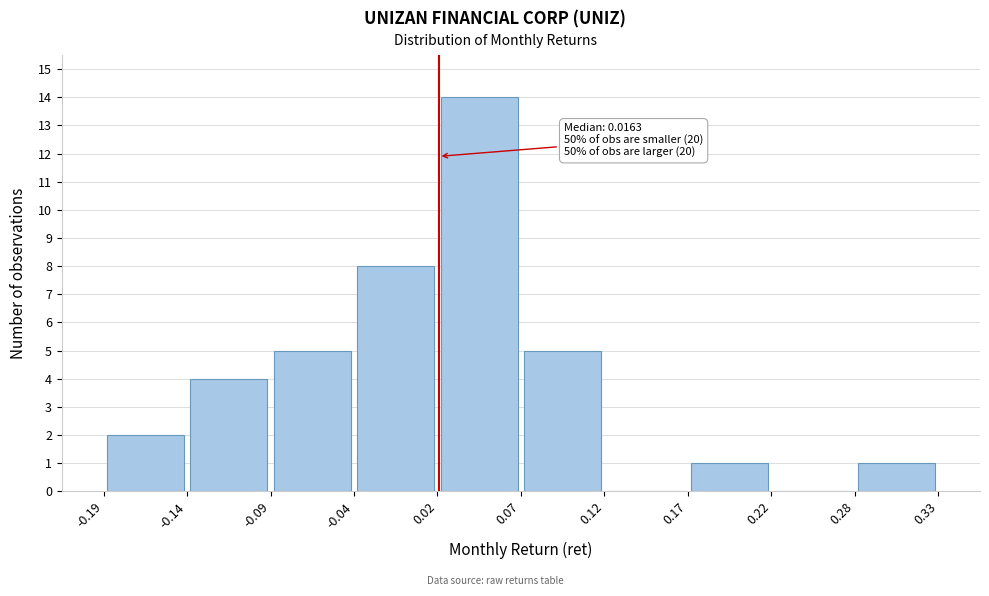

Over which range of the x-axis is the bar tallest?

0.02 to 0.07